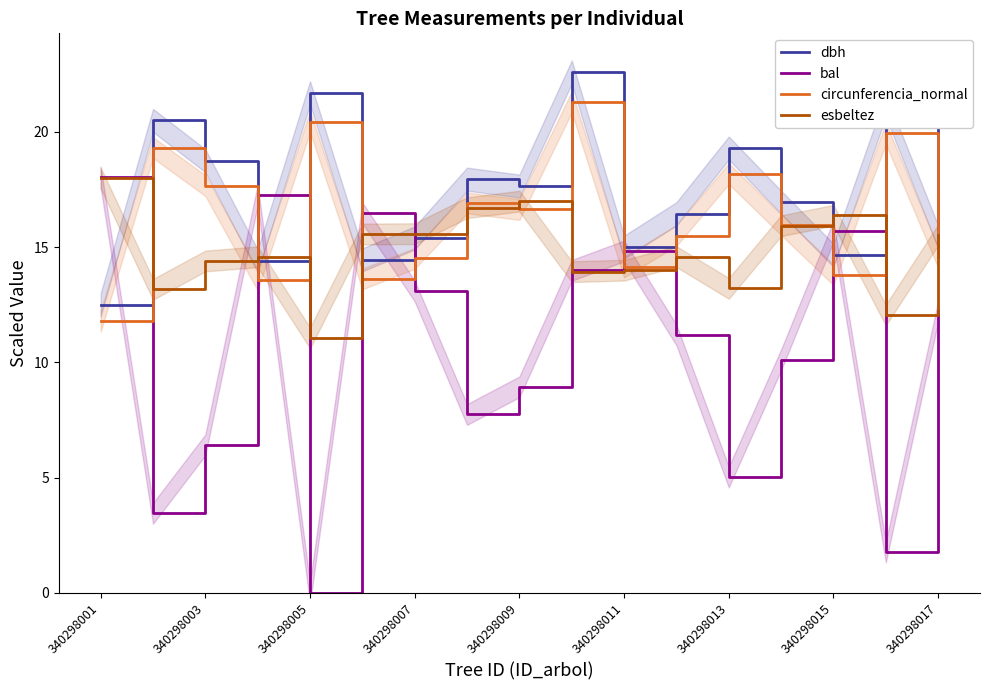

What is the average value of the dbh series?

17.3